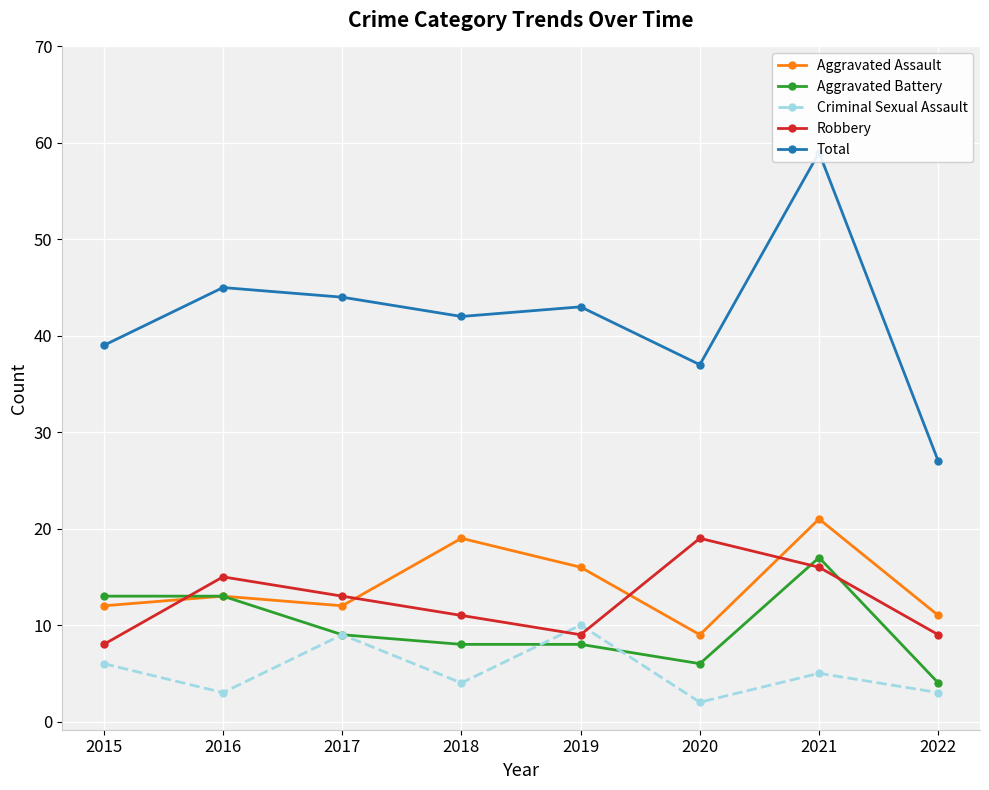

Which label corresponds to the largest value in the chart?

2021